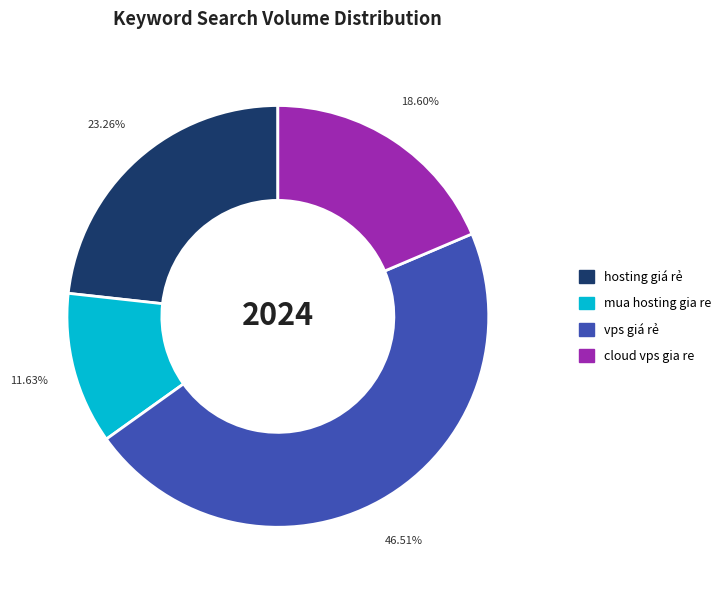

Rank the categories by value from lowest to highest.

mua hosting gia re, cloud vps gia re, hosting giá rẻ, vps giá rẻ